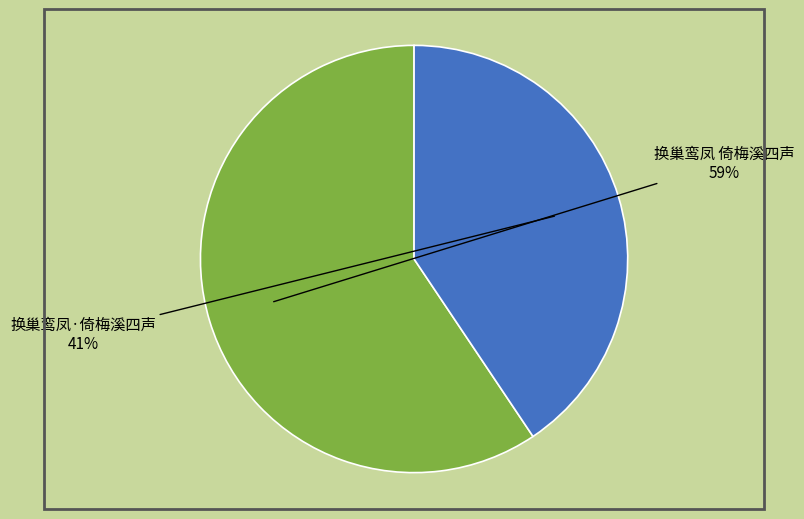

What is the ratio of the value at 换巢鸾凤·倚梅溪四声 to the value at 换巢鸾凤 倚梅溪四声?

0.7